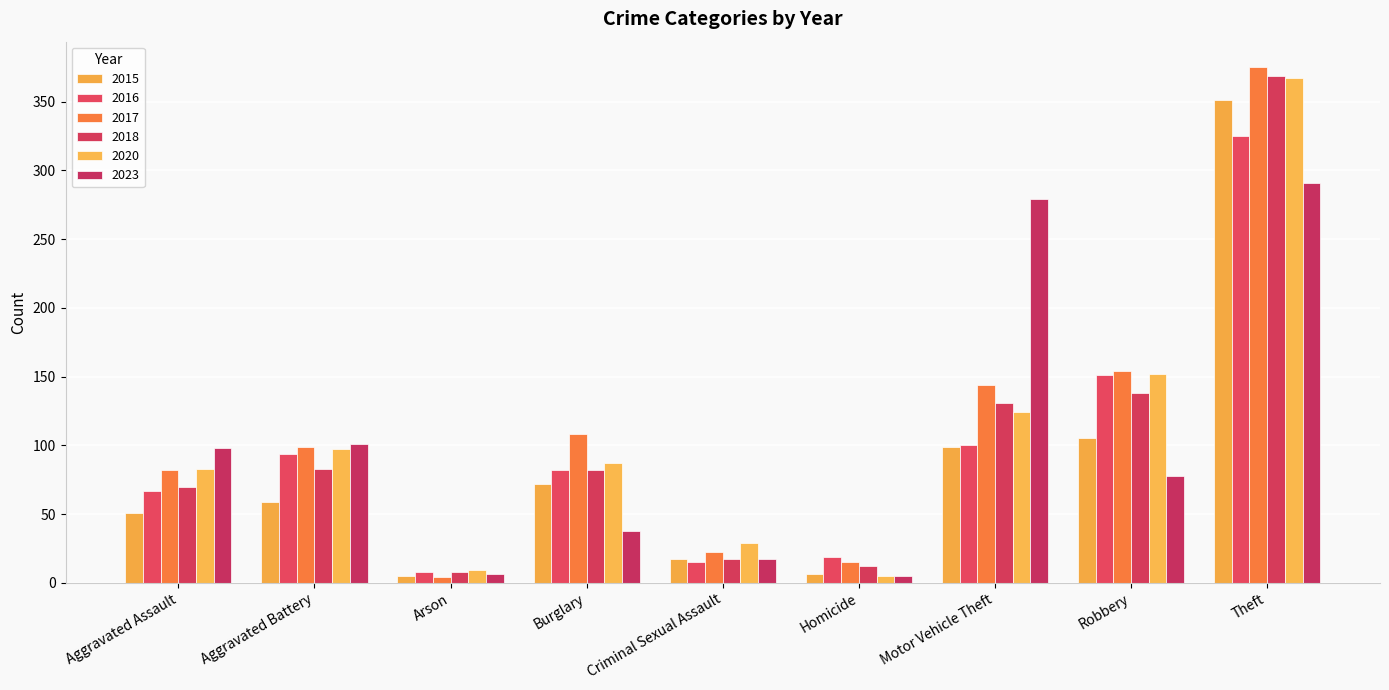

Reading left to right, transcribe all the data shown in this chart.

2015: Aggravated Assault=51	Aggravated Battery=59	Arson=5	Burglary=72	Criminal Sexual Assault=17	Homicide=6	Motor Vehicle Theft=99	Robbery=105	Theft=351
2016: Aggravated Assault=67	Aggravated Battery=94	Arson=8	Burglary=82	Criminal Sexual Assault=15	Homicide=19	Motor Vehicle Theft=100	Robbery=151	Theft=325
2017: Aggravated Assault=82	Aggravated Battery=99	Arson=4	Burglary=108	Criminal Sexual Assault=22	Homicide=15	Motor Vehicle Theft=144	Robbery=154	Theft=375
2018: Aggravated Assault=70	Aggravated Battery=83	Arson=8	Burglary=82	Criminal Sexual Assault=17	Homicide=12	Motor Vehicle Theft=131	Robbery=138	Theft=369
2020: Aggravated Assault=83	Aggravated Battery=97	Arson=9	Burglary=87	Criminal Sexual Assault=29	Homicide=5	Motor Vehicle Theft=124	Robbery=152	Theft=367
2023: Aggravated Assault=98	Aggravated Battery=101	Arson=6	Burglary=38	Criminal Sexual Assault=17	Homicide=5	Motor Vehicle Theft=279	Robbery=78	Theft=291